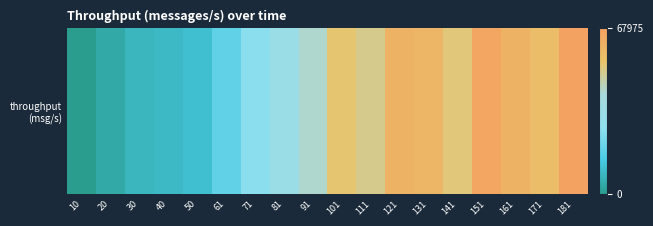

How many distinct data groups are displayed?

1